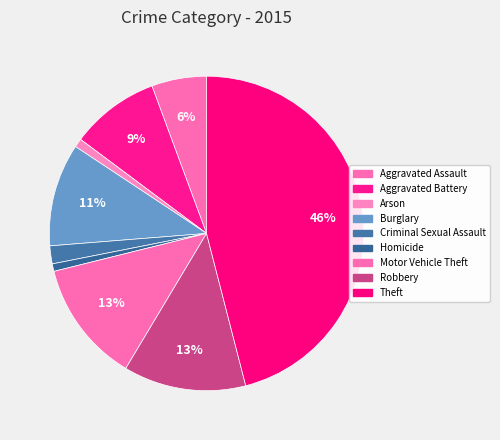

What portion of the pie excludes Criminal Sexual Assault?

98.2%